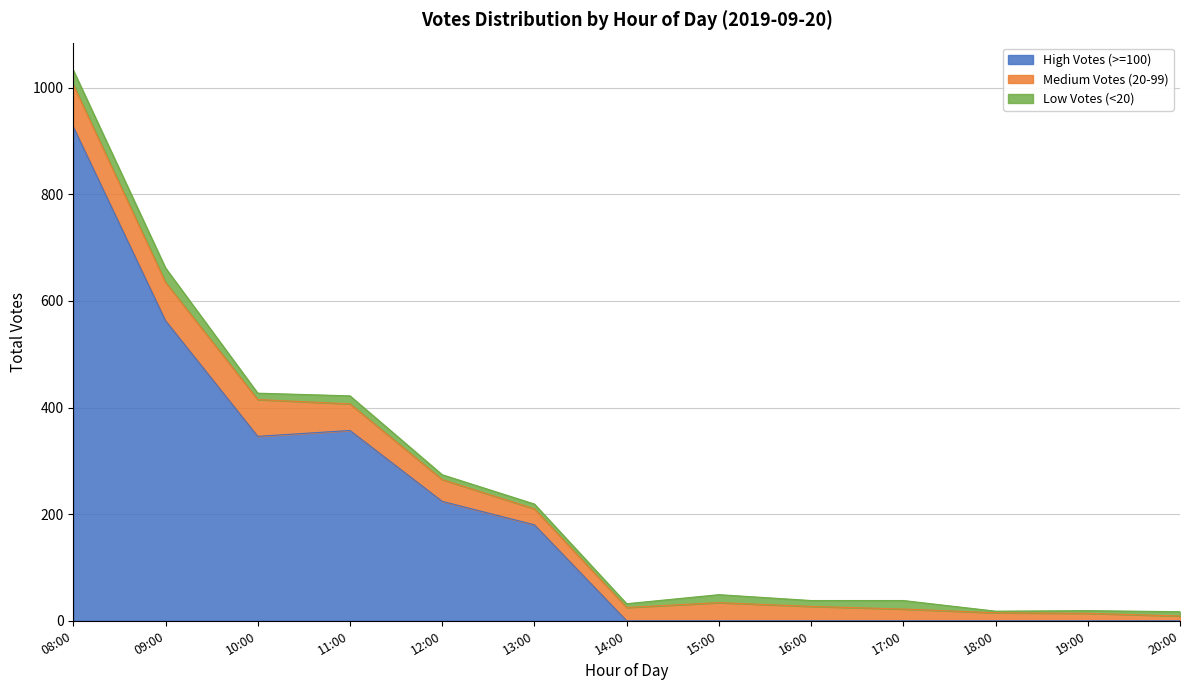

Which label corresponds to the largest value in the chart?

08:00